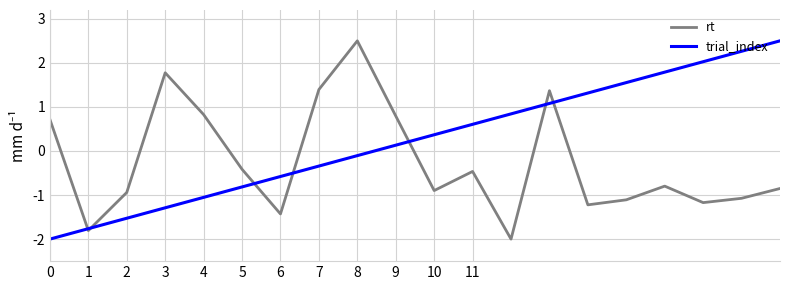

What are all the series names shown in the legend?

rt, trial_index